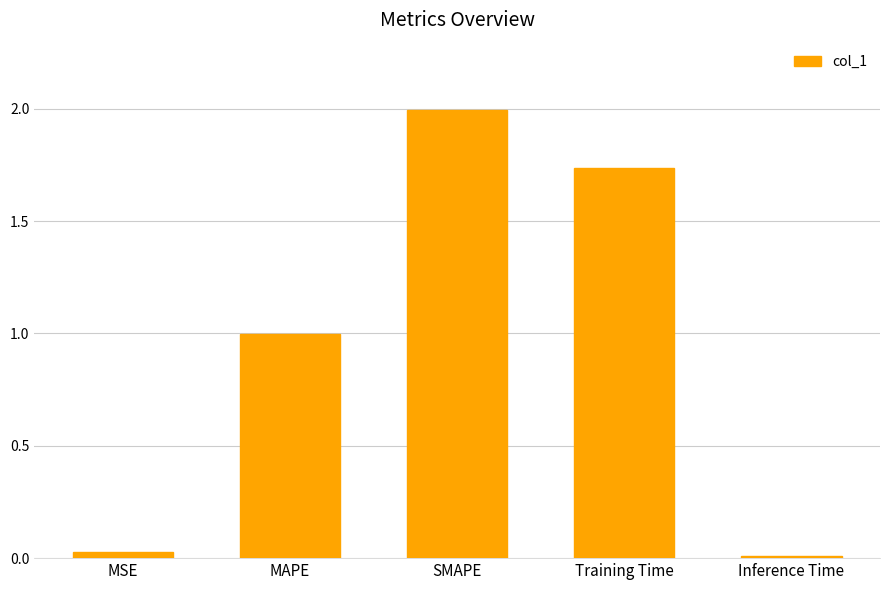

What is the approximate value at MAPE?

1.0